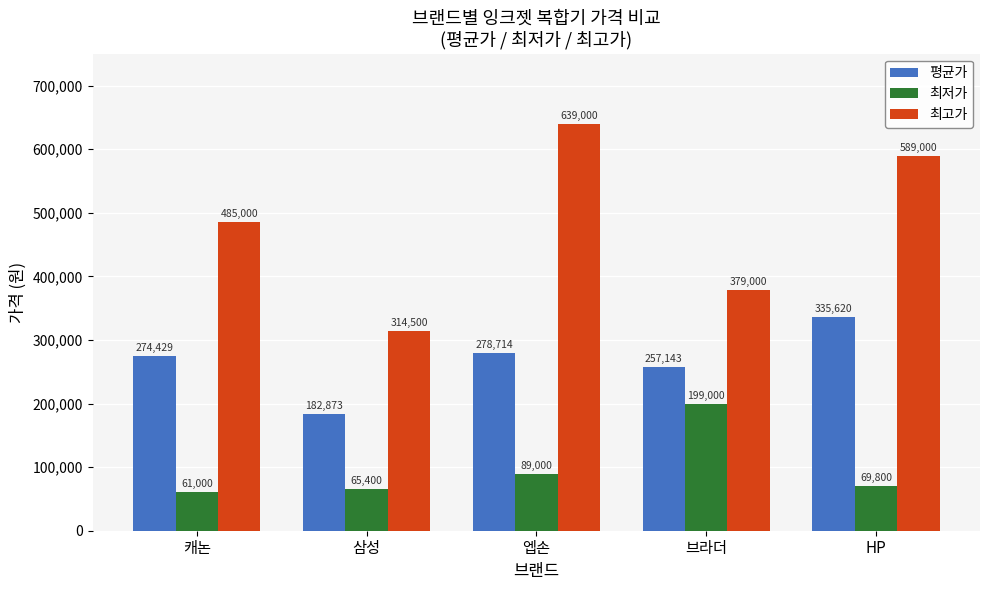

Count the number of categories in the chart.

5